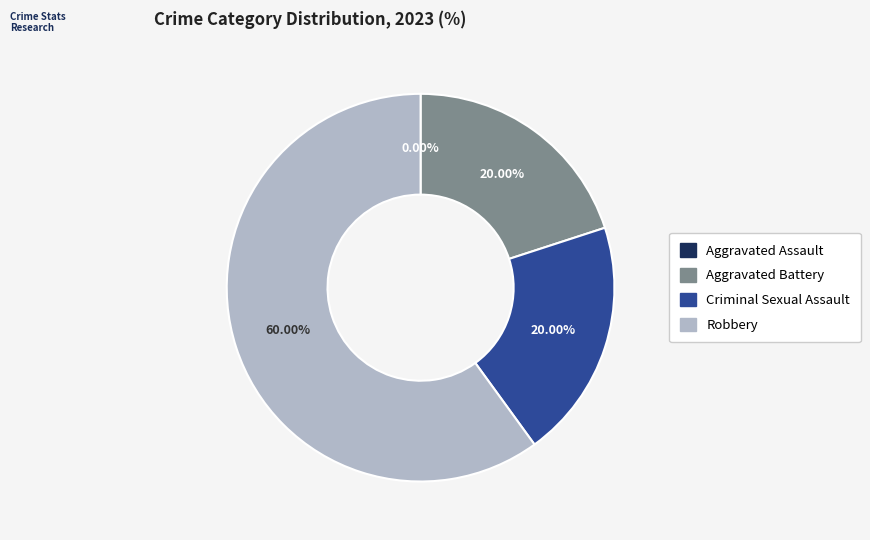

What percentage do Robbery and Criminal Sexual Assault together represent?

80.0%